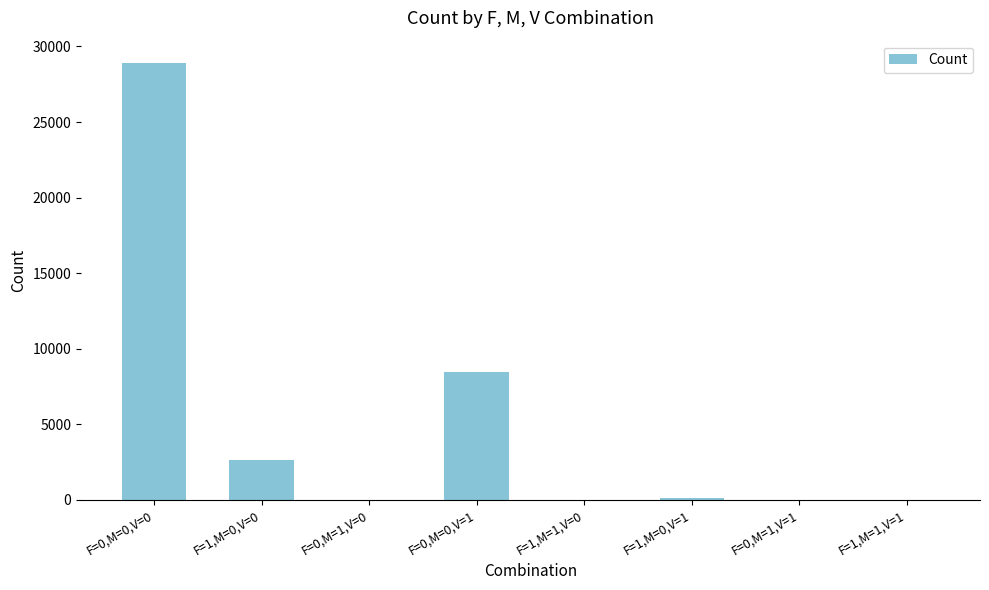

The value at F=1,M=1,V=0 is 18894. True or false?

False